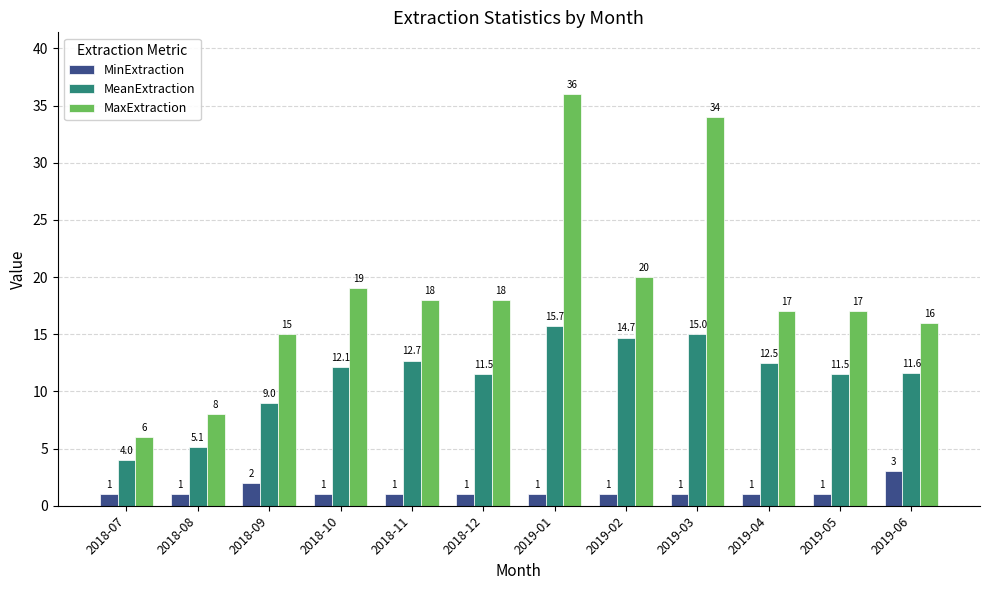

List the series in order of their overall mean, highest first.

MaxExtraction, MeanExtraction, MinExtraction